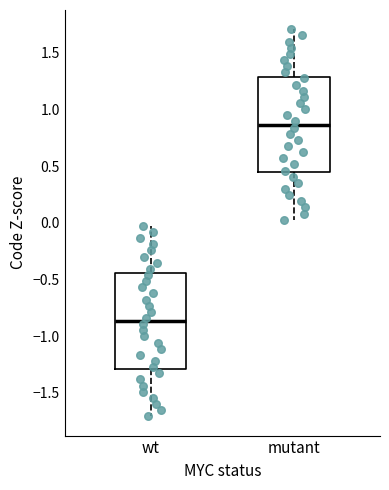

Which box has the lowest median line?

wt